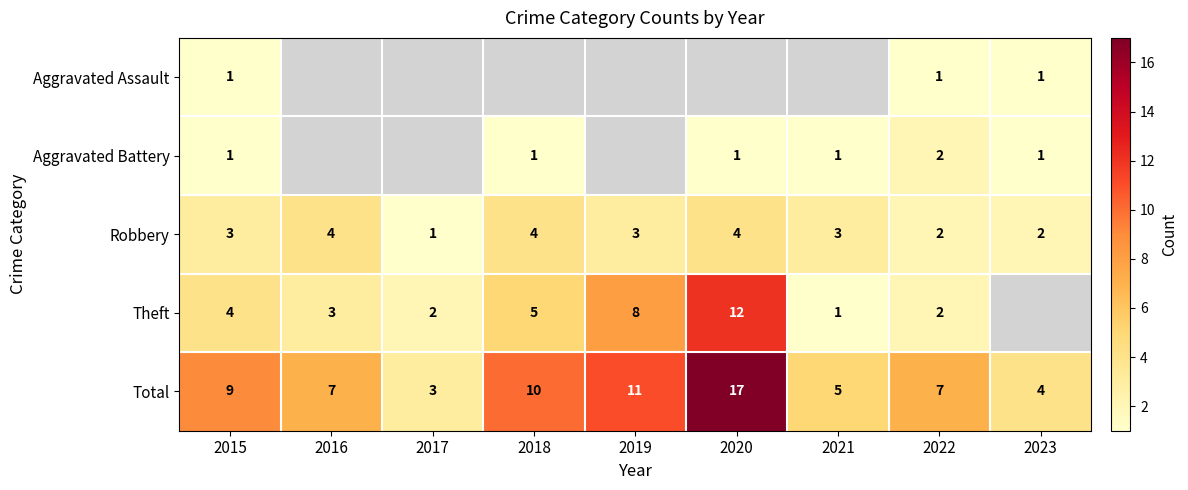

Is it true that Aggravated Assault equals 0 at 2015?

False